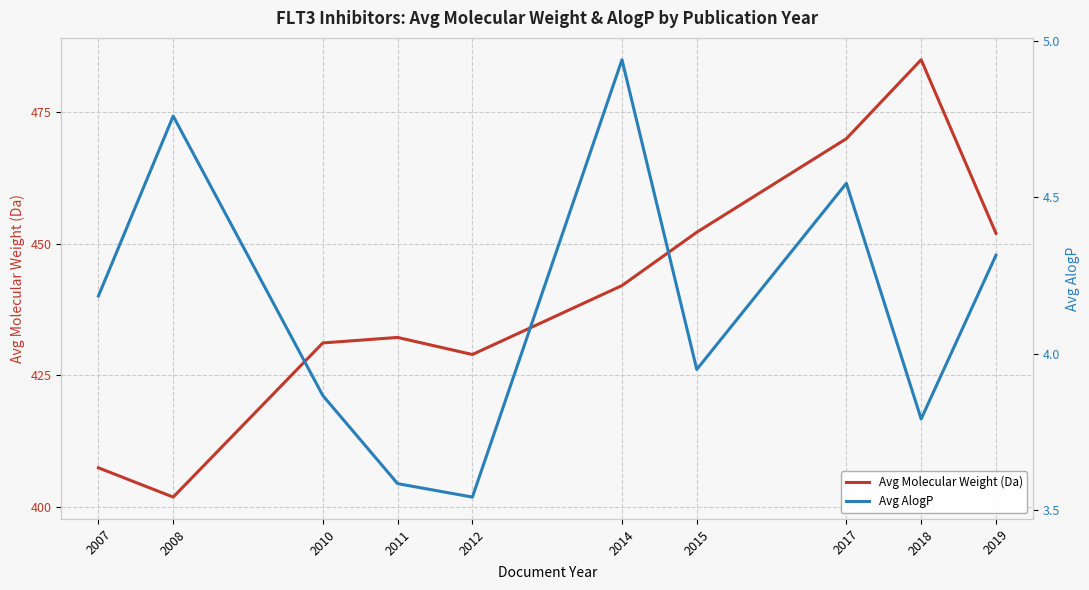

Which category has the highest value across all series?

2018